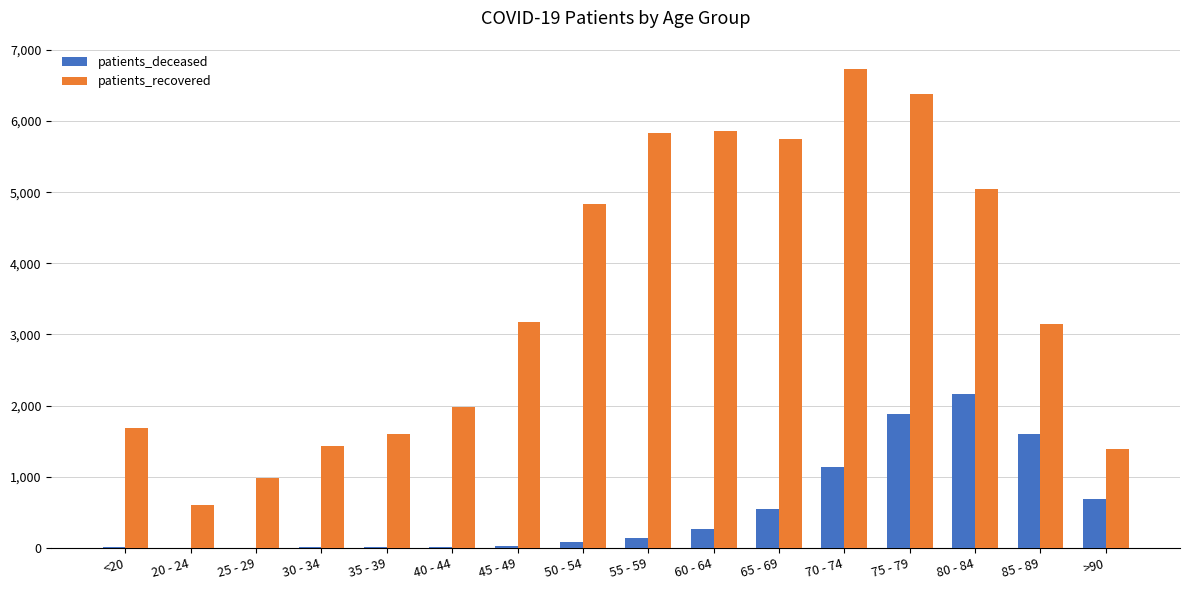

Which series changed the most between 30 - 34 and 50 - 54?

patients_recovered